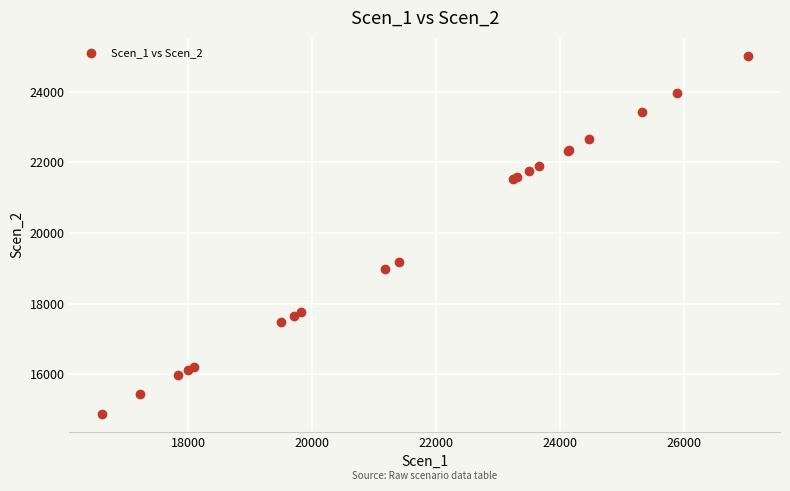

What Y value in the scatter plot is closest to 19947?

19169.7